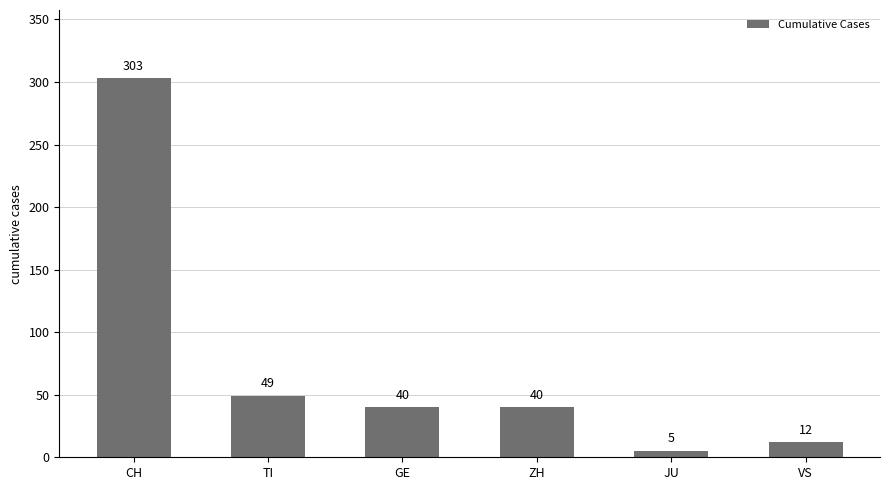

What is the label of the 1st bar from the right?

VS